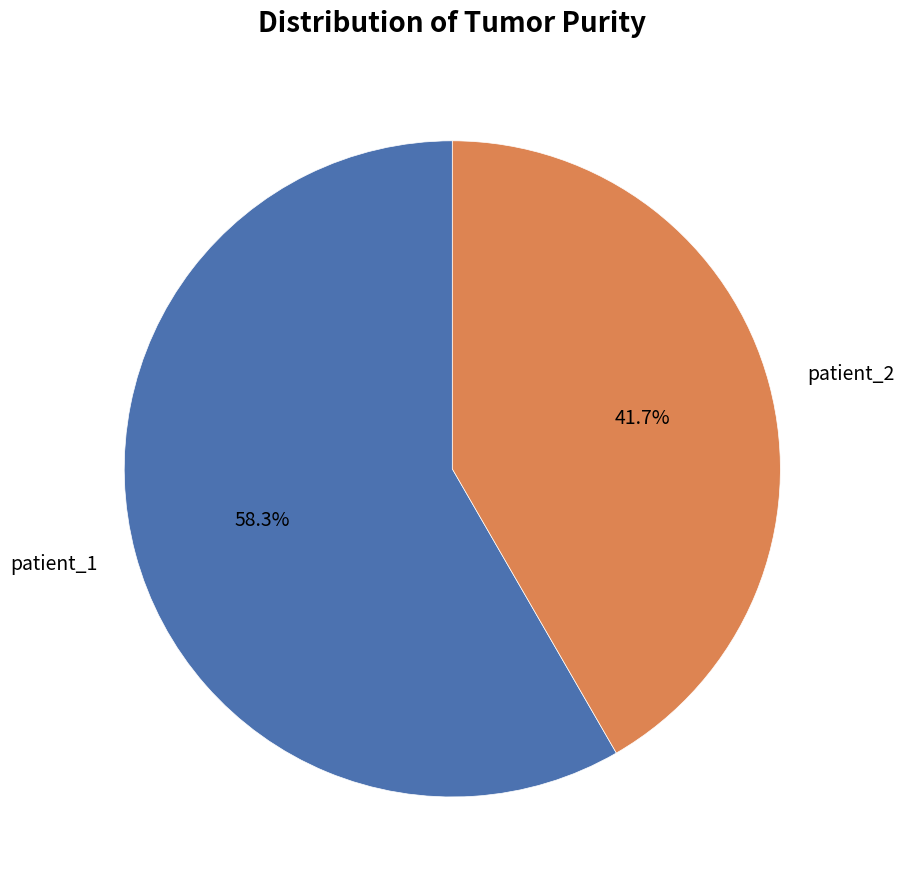

Which has a higher value, patient_1 or patient_2?

patient_1